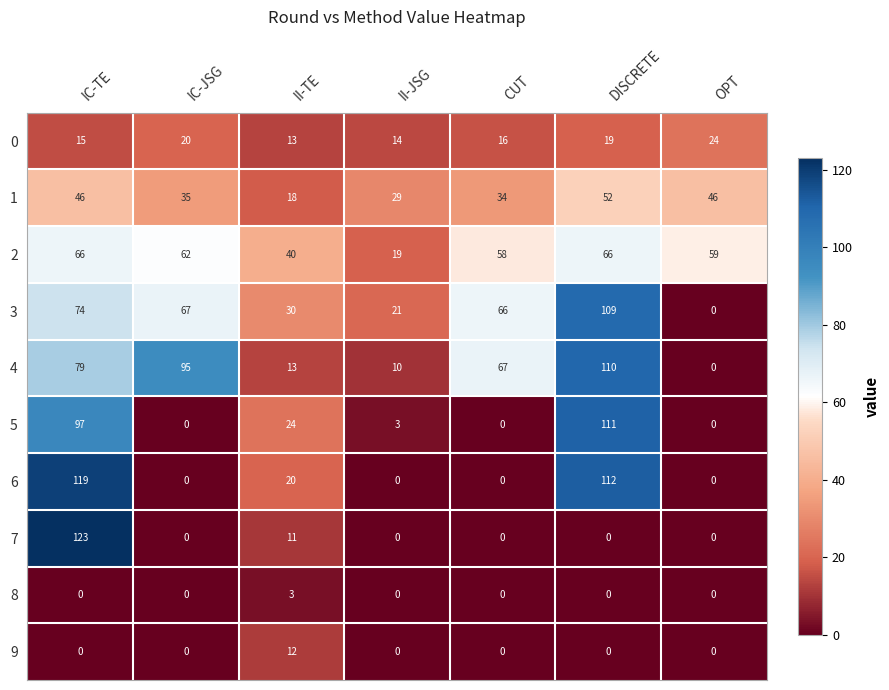

Where does the 0 series first go above 16?

IC-JSG